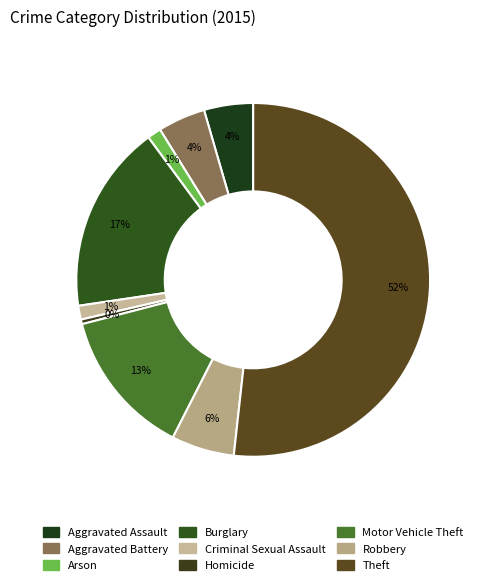

What is the smallest slice in the pie chart?

Homicide